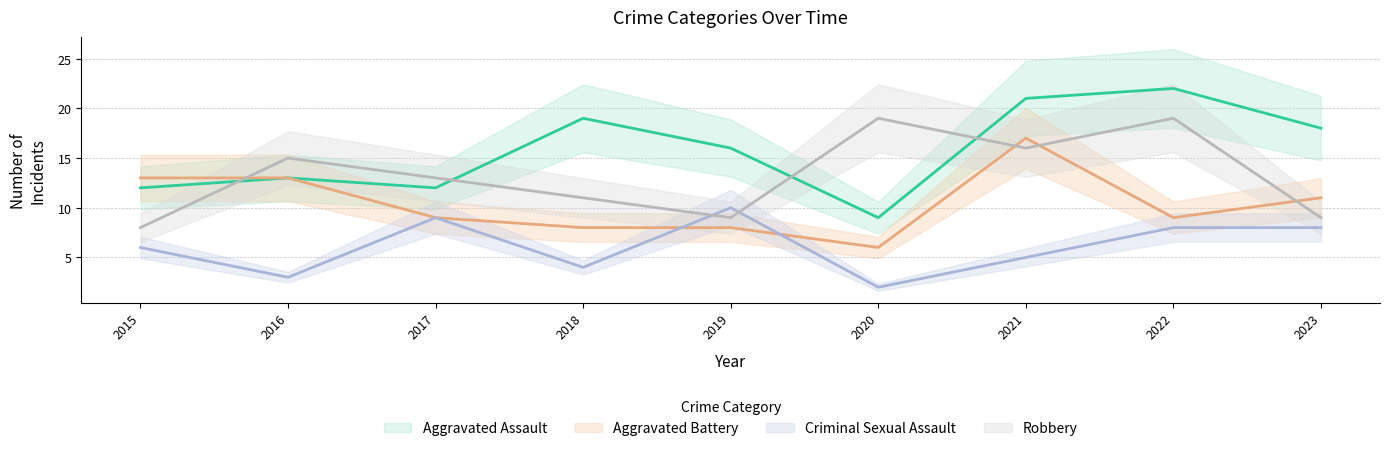

At which category does Aggravated Assault reach its first local valley?

2017